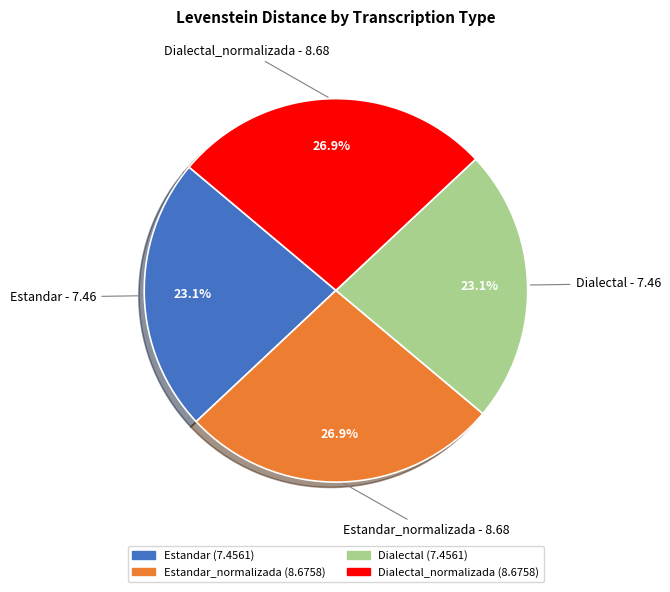

How many slices are in this pie chart?

4